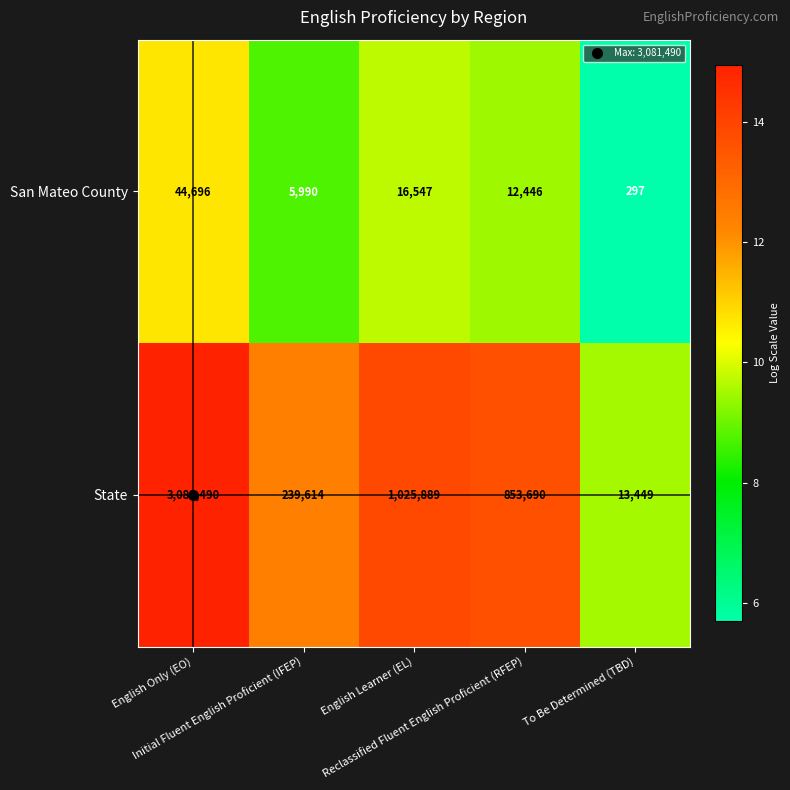

What is the difference between the maximum and minimum values in the State series?

3068041